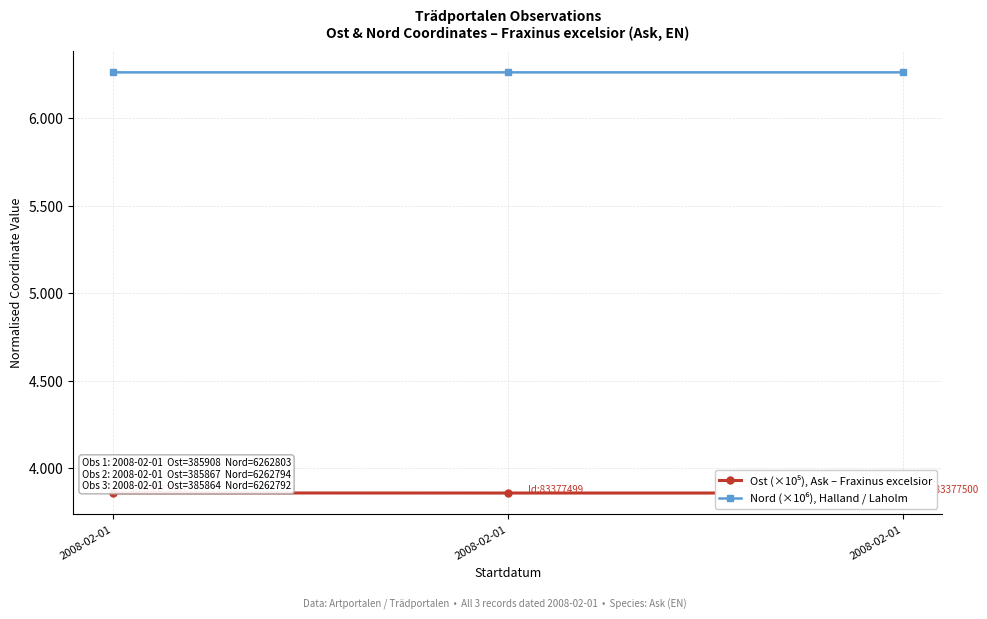

What is the difference between the highest and lowest values at 2008-02-01?

2.4